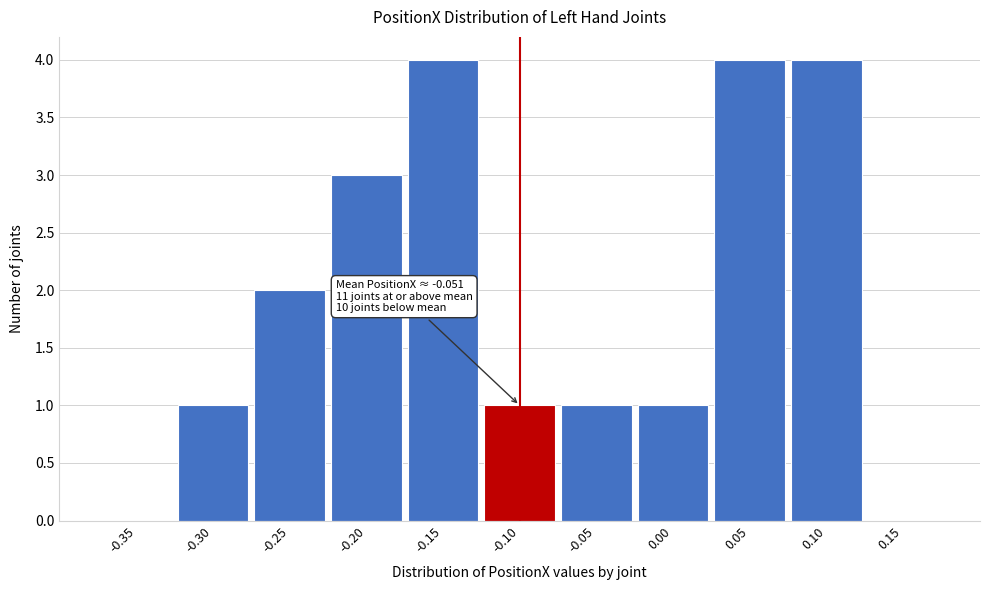

Reading right to left, list all the values displayed in this chart.

0.15=0	0.10=4	0.05=4	0.00=1	-0.05=1	-0.10=1	-0.15=4	-0.20=3	-0.25=2	-0.30=1	-0.35=0